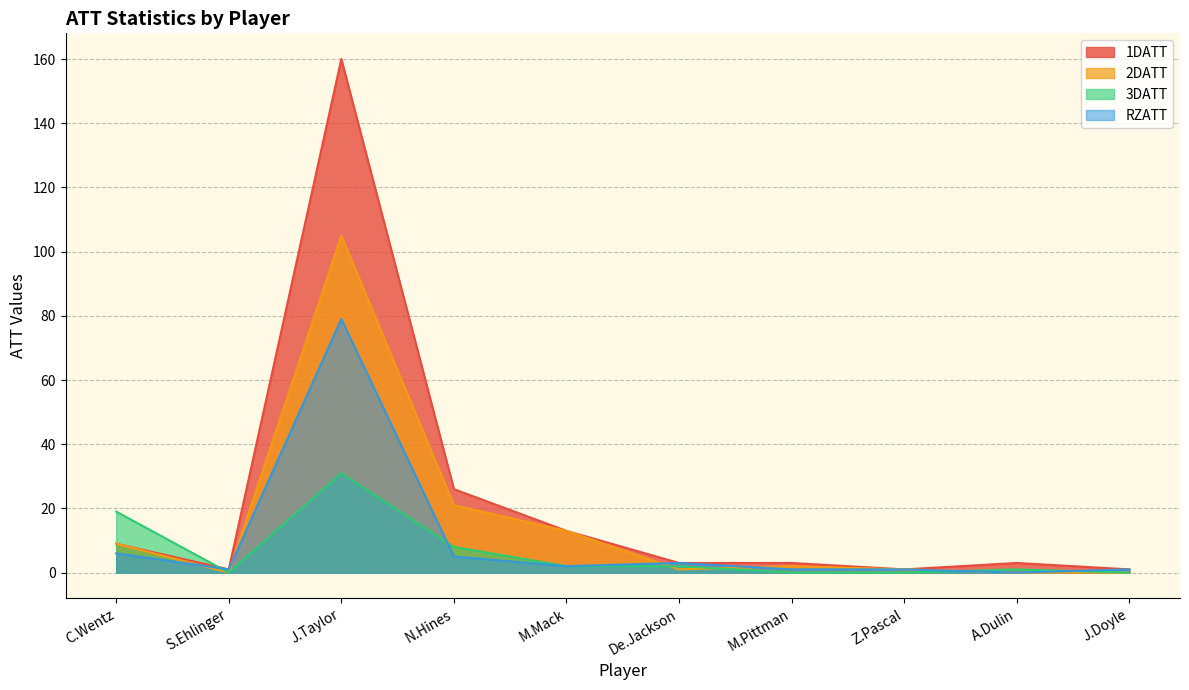

Reading right to left, list all the values displayed in this chart.

2DATT: 0	0	1	2	1	13	21	105	0	9
RZATT: 1	0	1	1	3	2	5	79	1	6
1DATT: 1	3	1	3	3	13	26	160	1	9
3DATT: 0	1	0	0	2	2	8	31	0	19